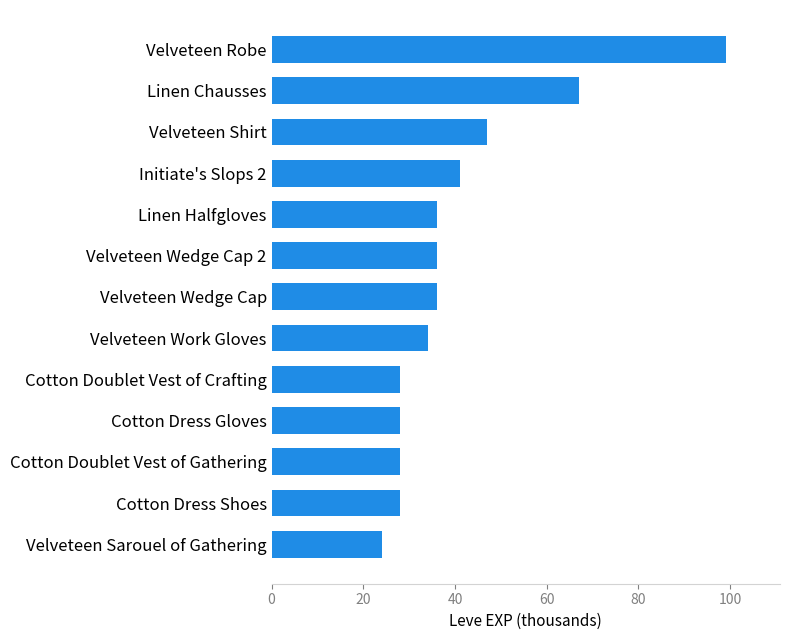

What is the minimum value shown in the chart?

24